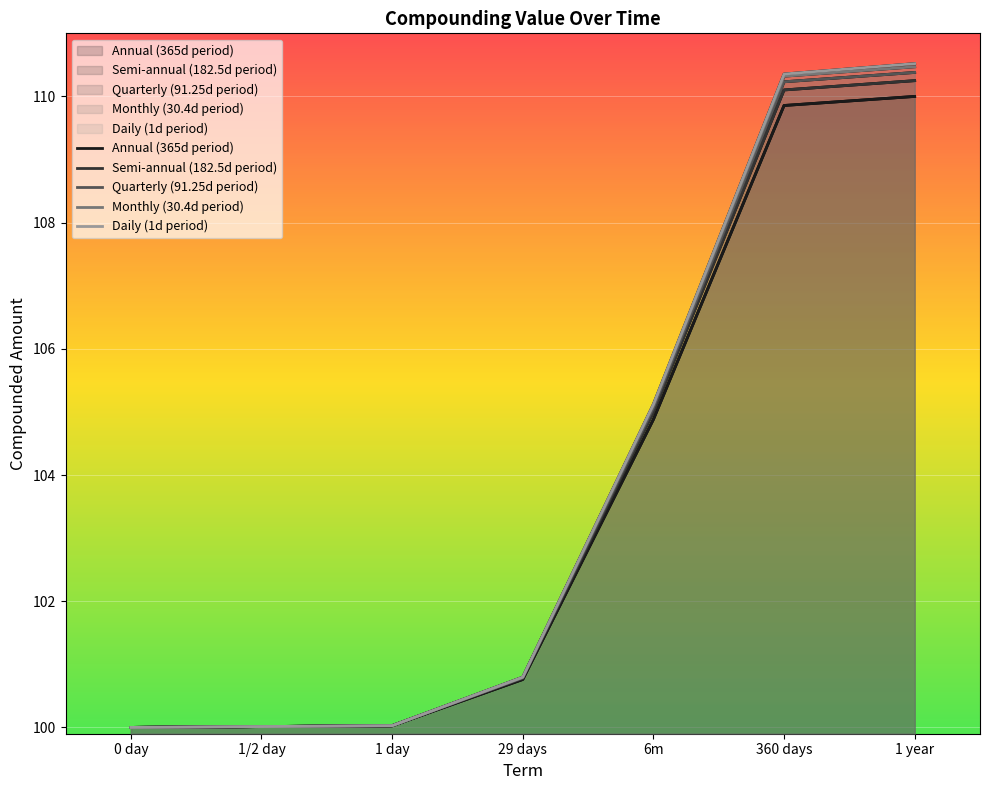

True or false: Semi-annual (182.5d period) and Daily (1d period) cross at least once.

False